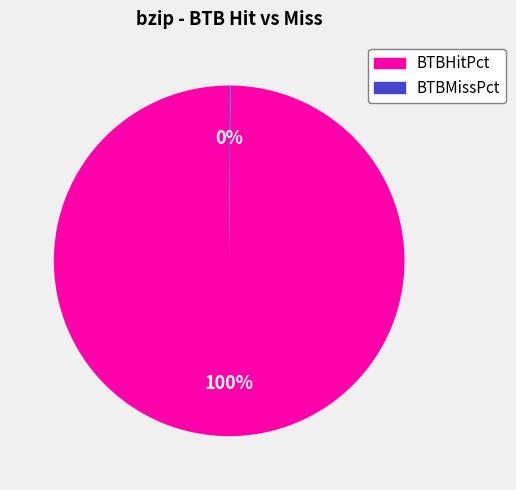

What is the largest slice in the pie chart?

BTBHitPct